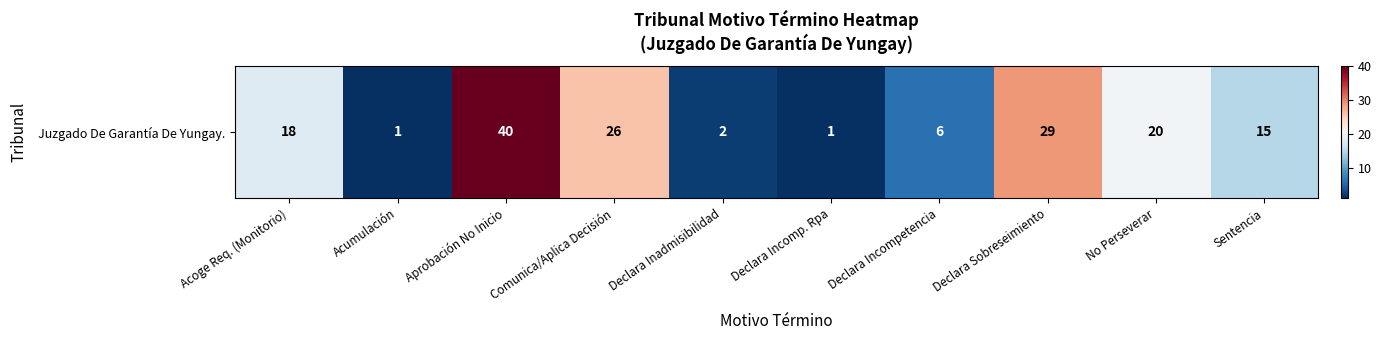

Rank the categories by value from highest to lowest.

Aprobación No Inicio, Declara Sobreseimiento, Comunica/Aplica Decisión, No Perseverar, Acoge Req. (Monitorio), Sentencia, Declara Incompetencia, Declara Inadmisibilidad, Acumulación, Declara Incomp. Rpa